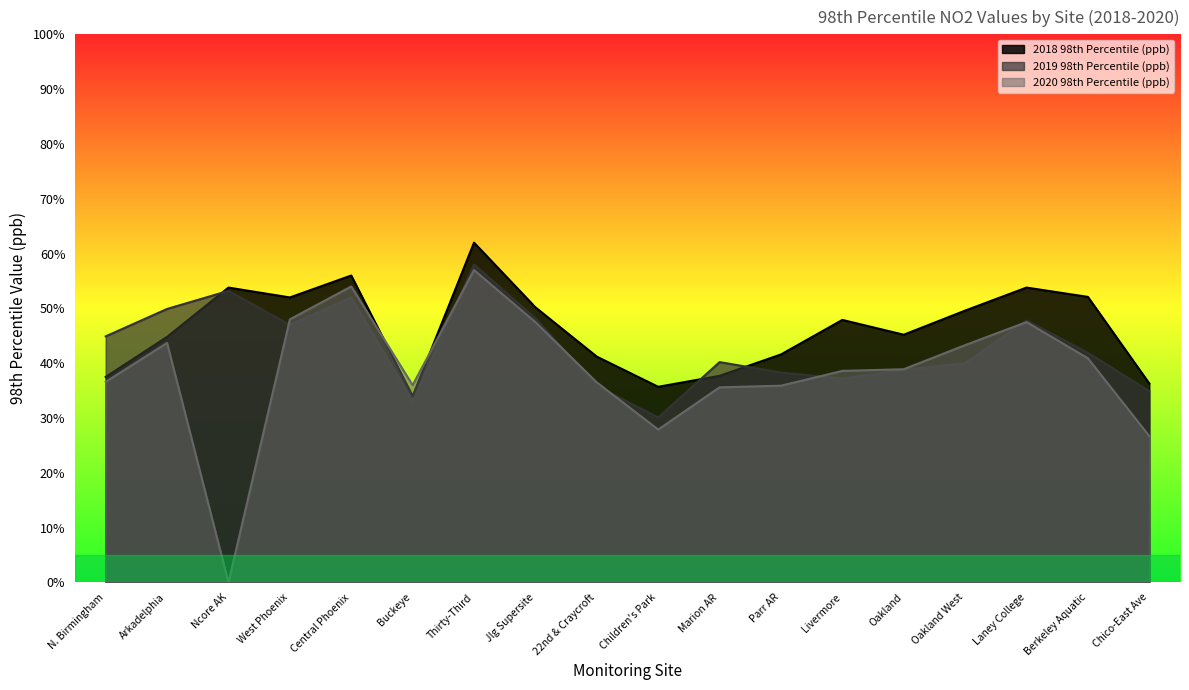

What is the label of the 6th point from the right?

Livermore